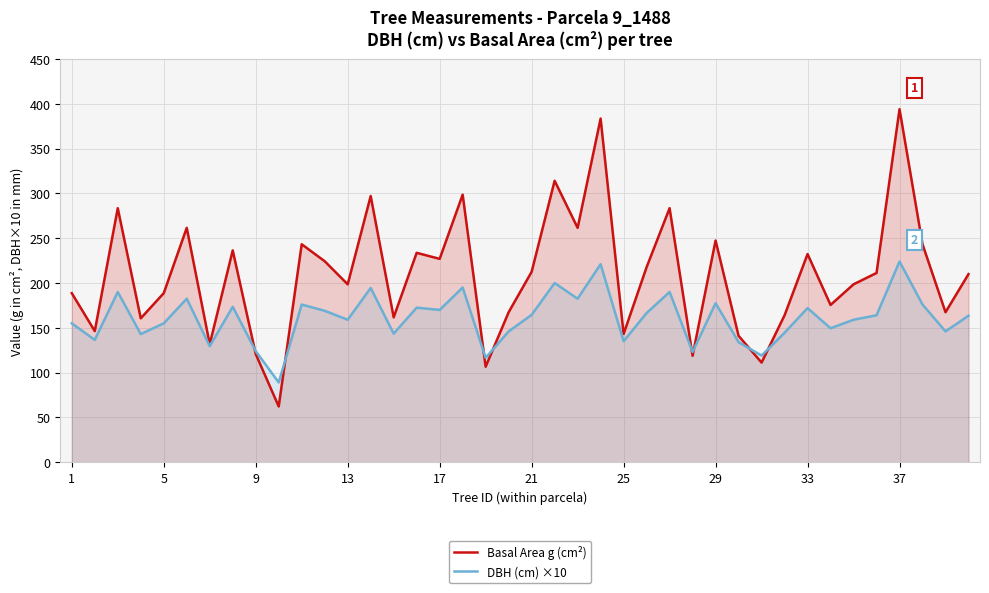

What is the minimum value for DBH (cm) ×10?

89.0